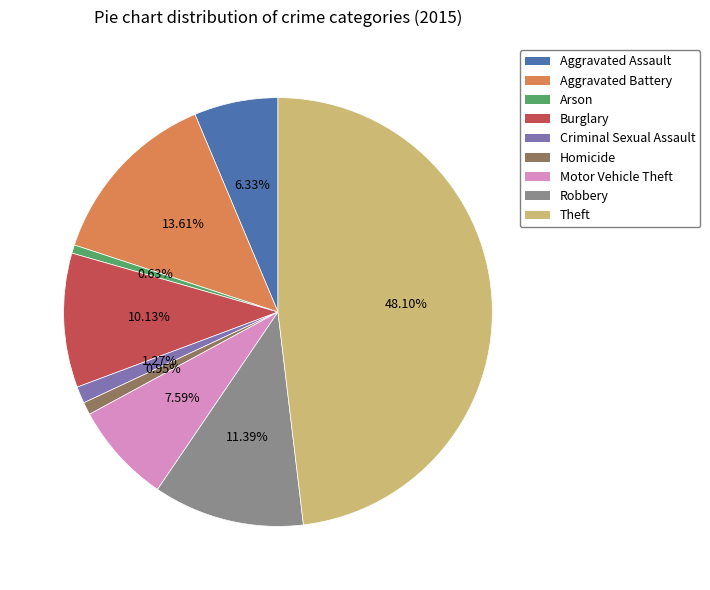

Which category has the biggest portion of the pie?

Theft